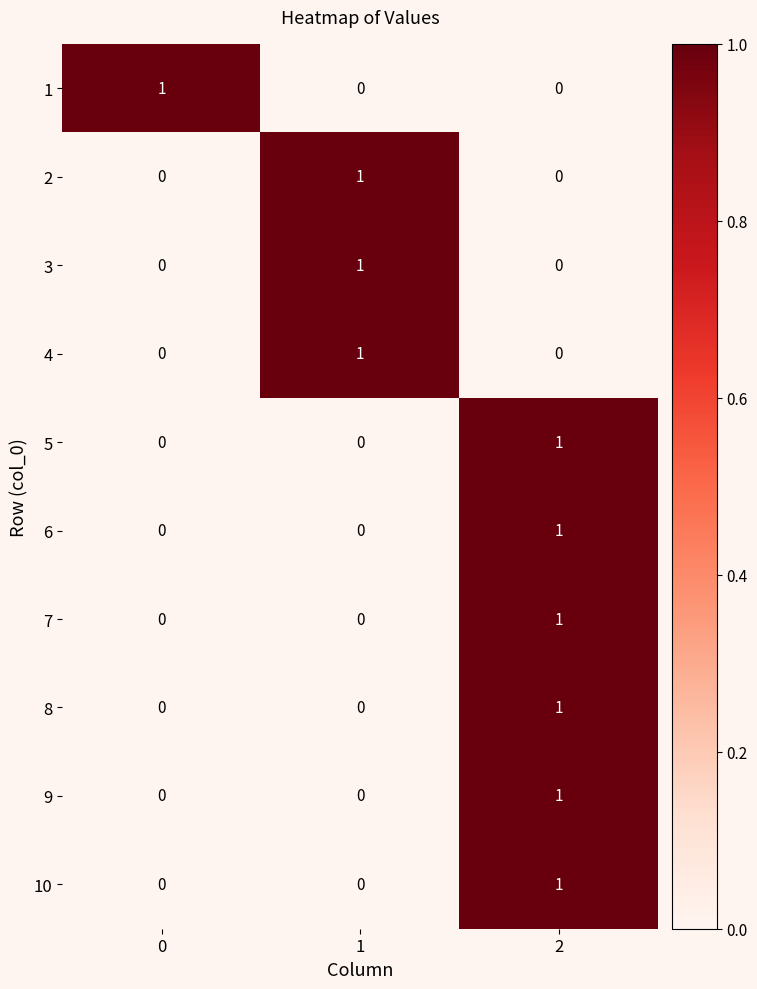

What is the total value across all series at 1?

3